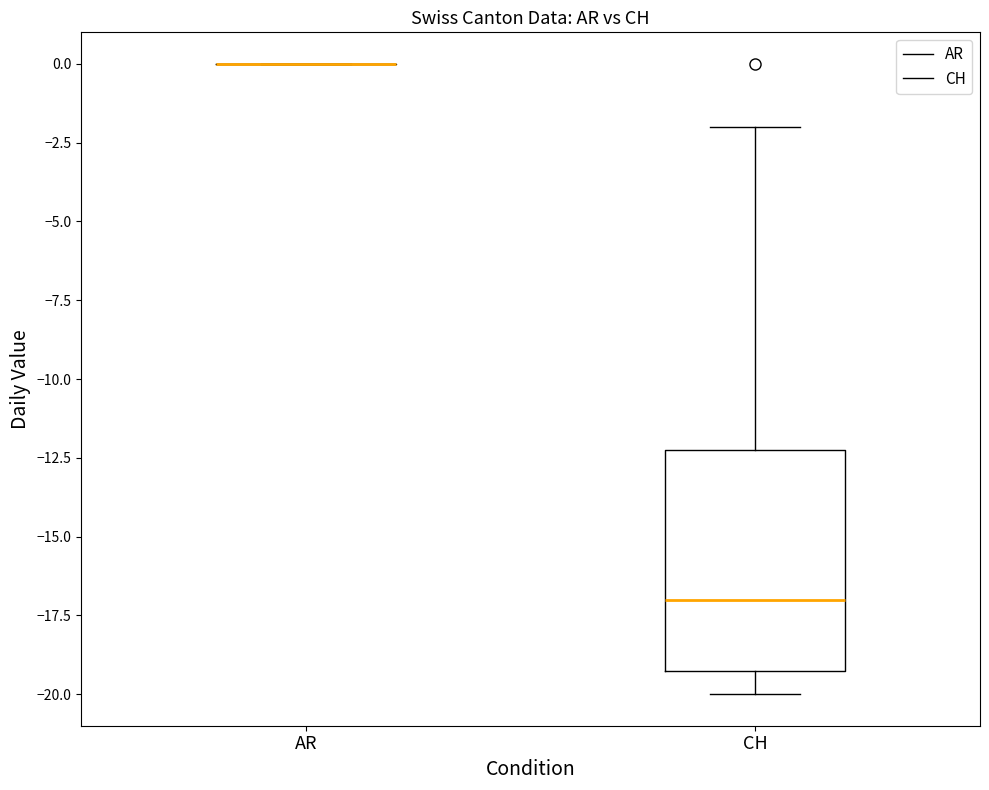

Reading left to right, transcribe this box plot: for each box, give where its median line is, the range the box spans, and where its two whiskers end, as read against the y-axis. The values are not printed on the chart, so give them approximately, as read against the axis.

AR: box collapsed to a line at 0, whiskers 0 to 0
CH: median -17, box -19 to -12, whiskers -20 to -2